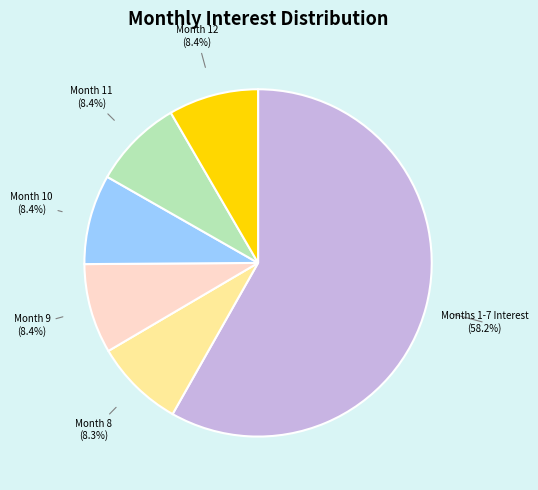

Count the number of slices in the pie.

6